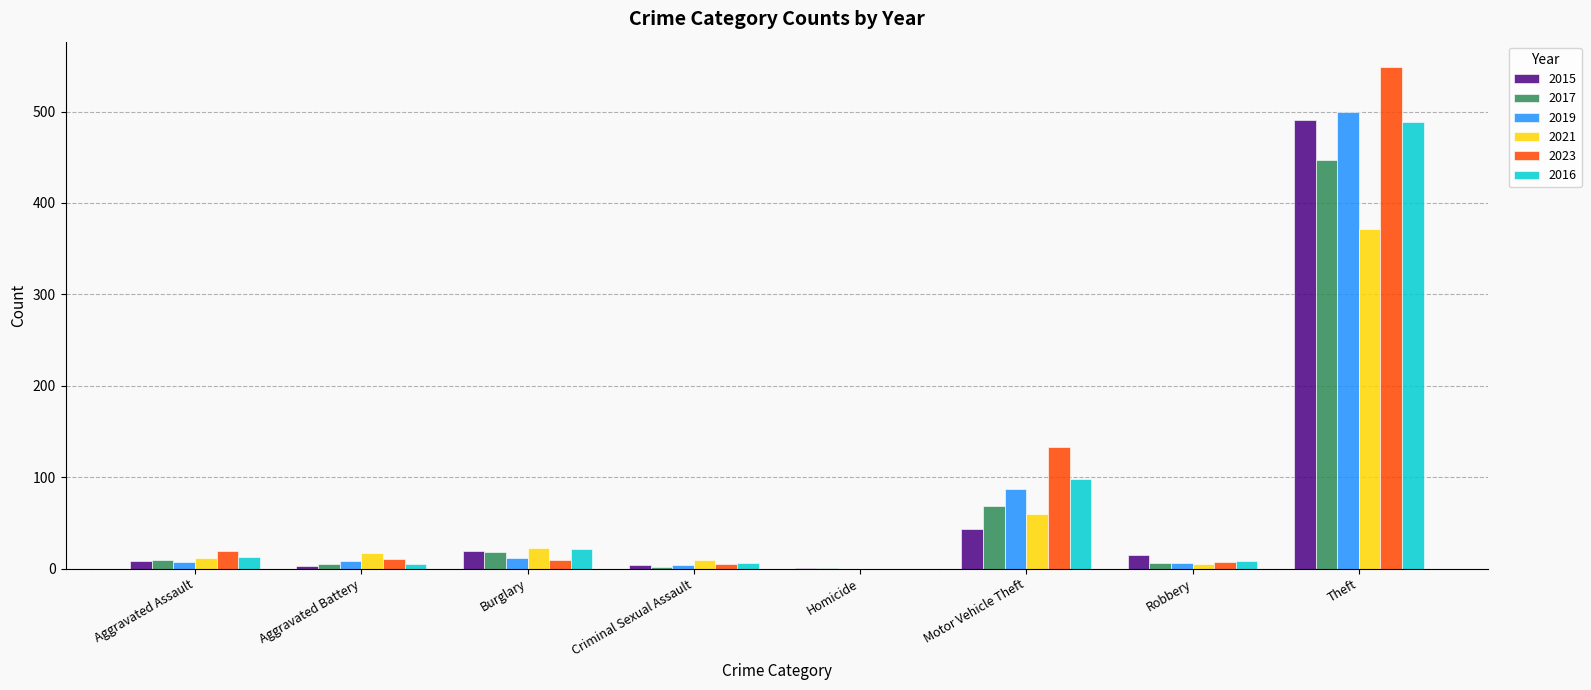

What is the sum of all 2021 values?

497